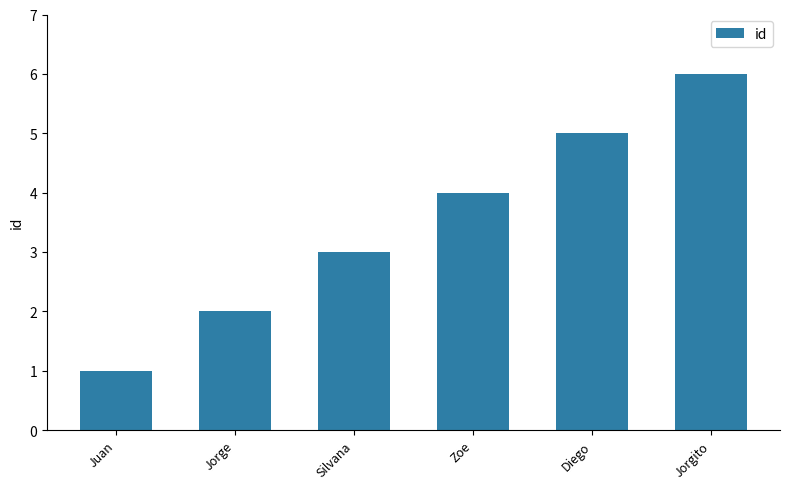

Where is the data nearest to the value 3?

Silvana